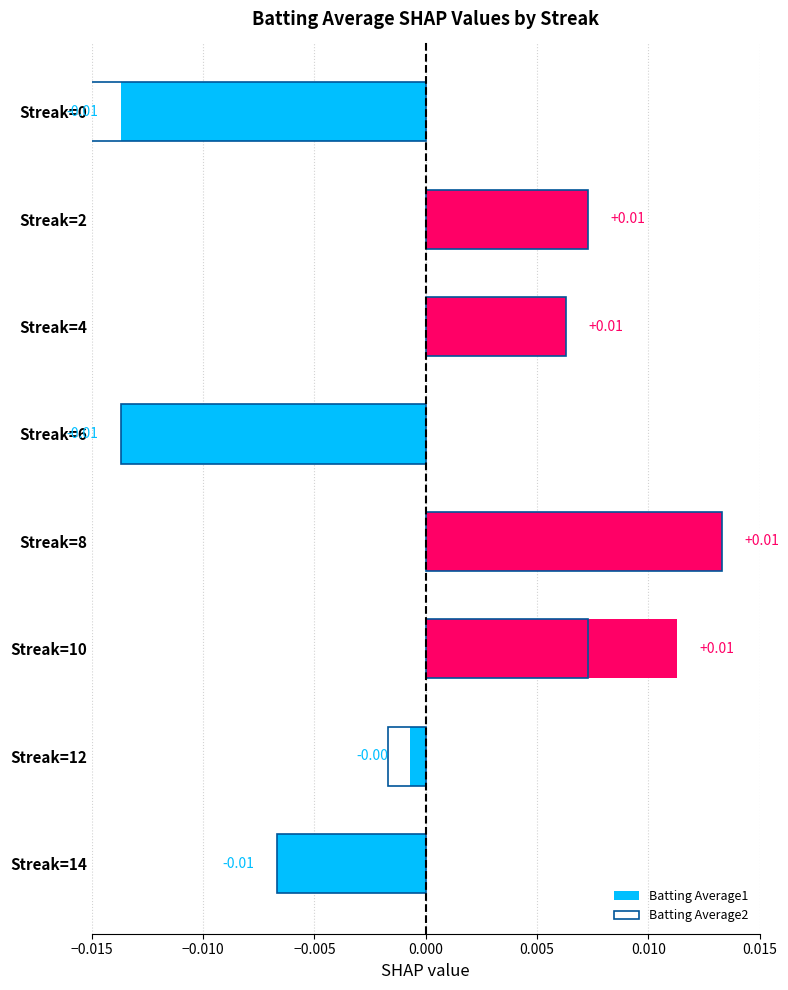

Which series has the largest total across all categories?

Batting Average1